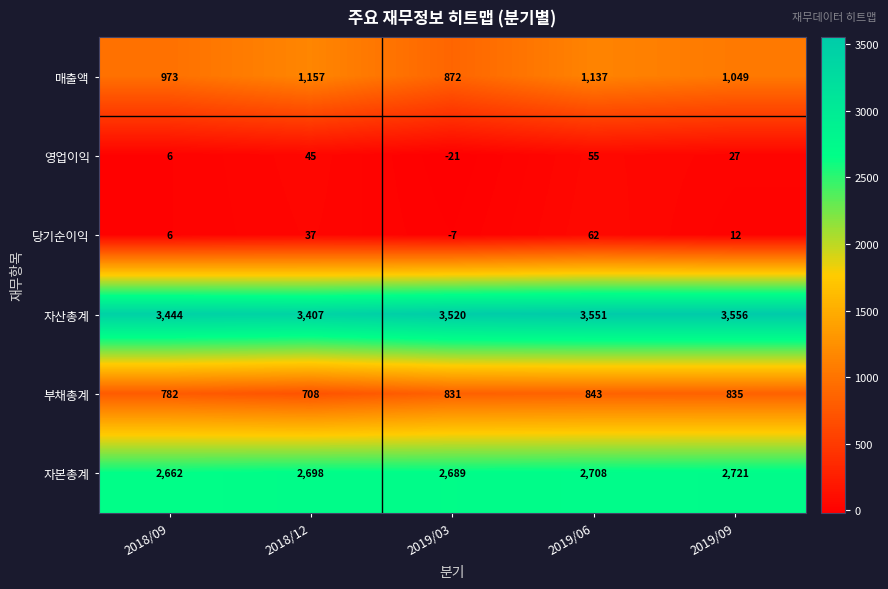

Rank the series at 2019/06 from lowest to highest value.

영업이익, 당기순이익, 부채총계, 매출액, 자본총계, 자산총계